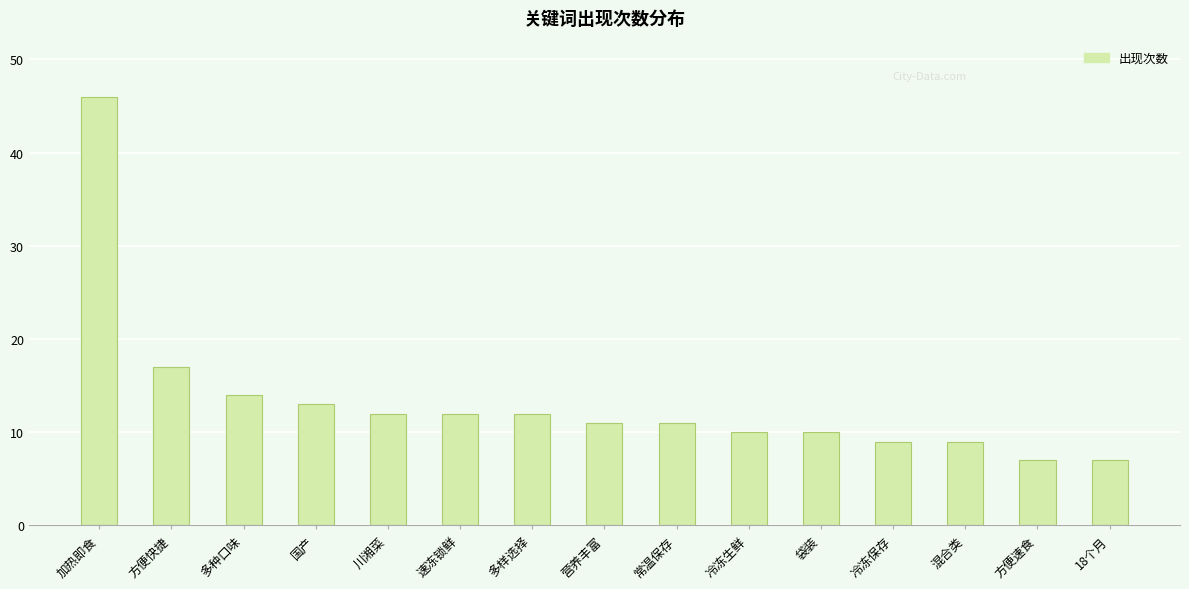

What is the label of the 15th bar from the left?

18个月